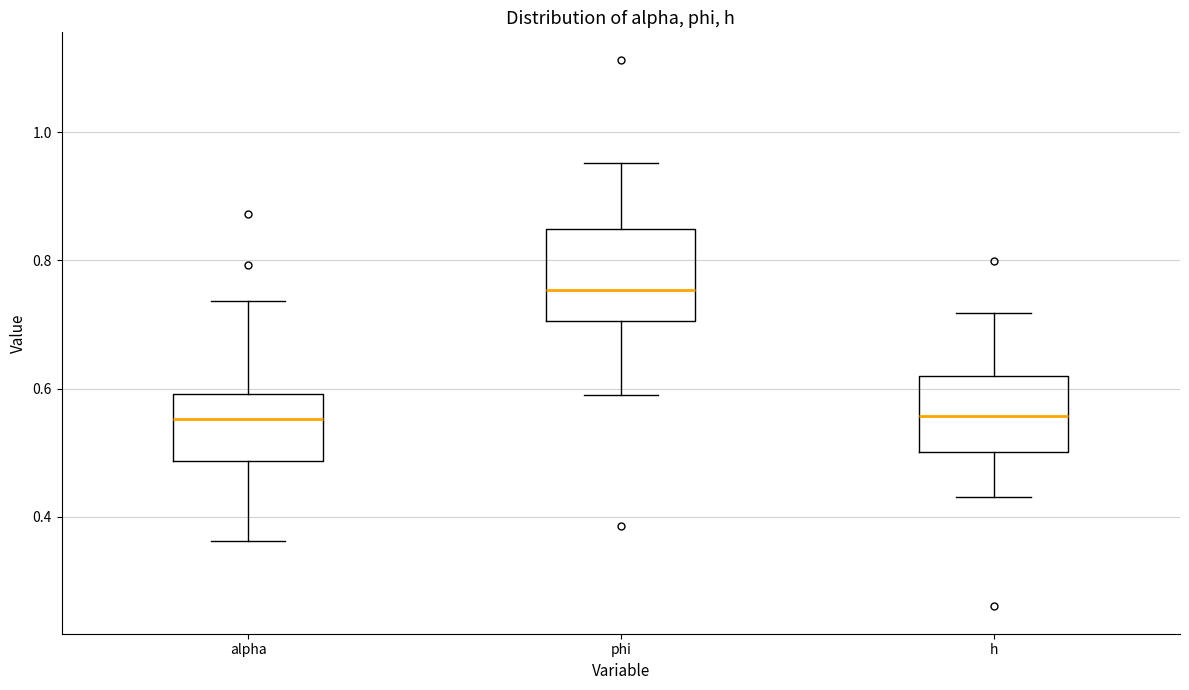

Where is the upper edge of the box for alpha on the y-axis? The values are not printed on the chart, so give them approximately, as read against the axis.

0.60